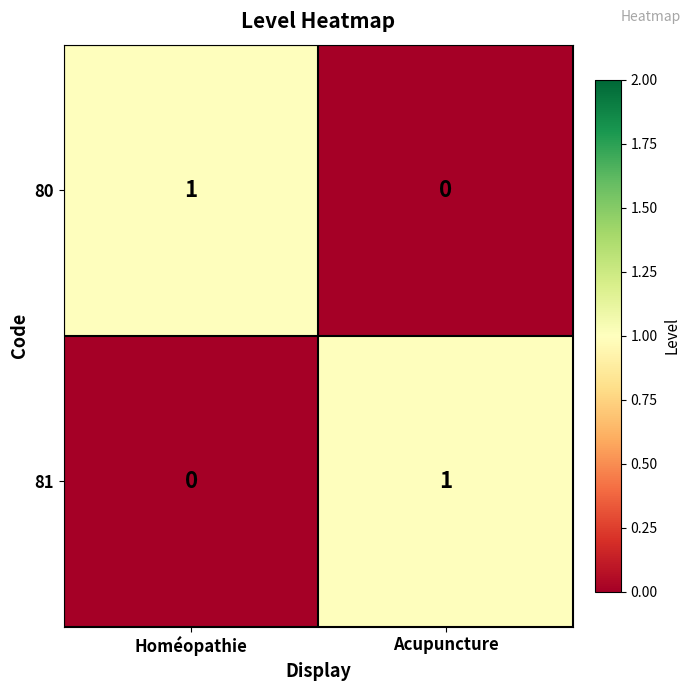

At Homéopathie, list the series in order from largest to smallest.

80, 81